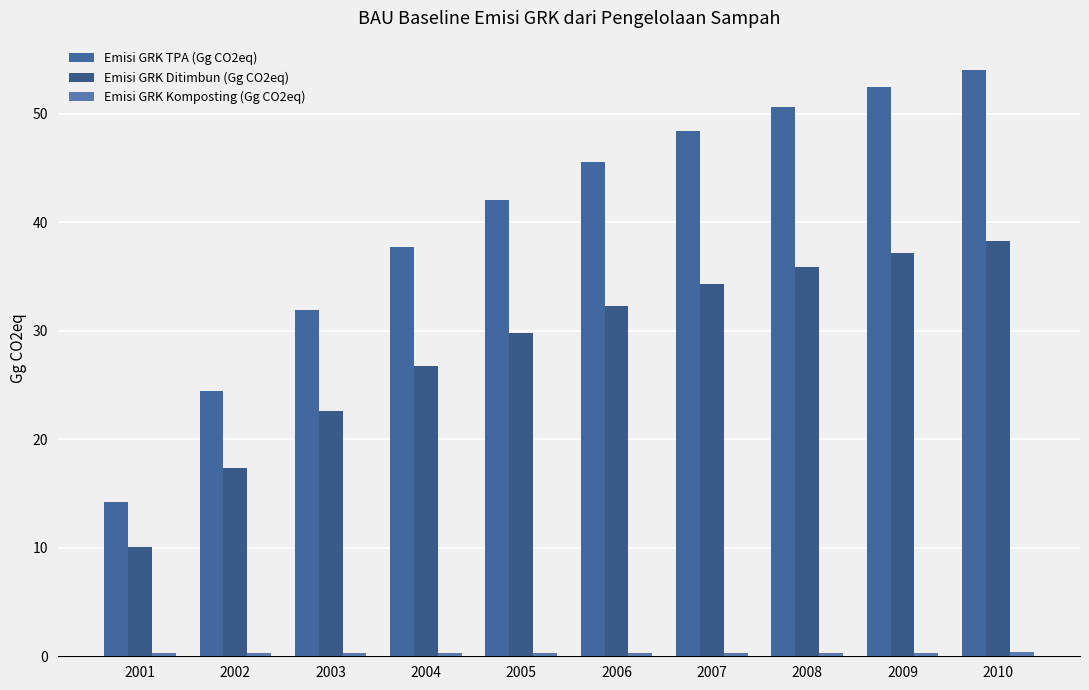

List the labels in order of Emisi GRK TPA (Gg CO2eq) value, largest first.

2010, 2009, 2008, 2007, 2006, 2005, 2004, 2003, 2002, 2001